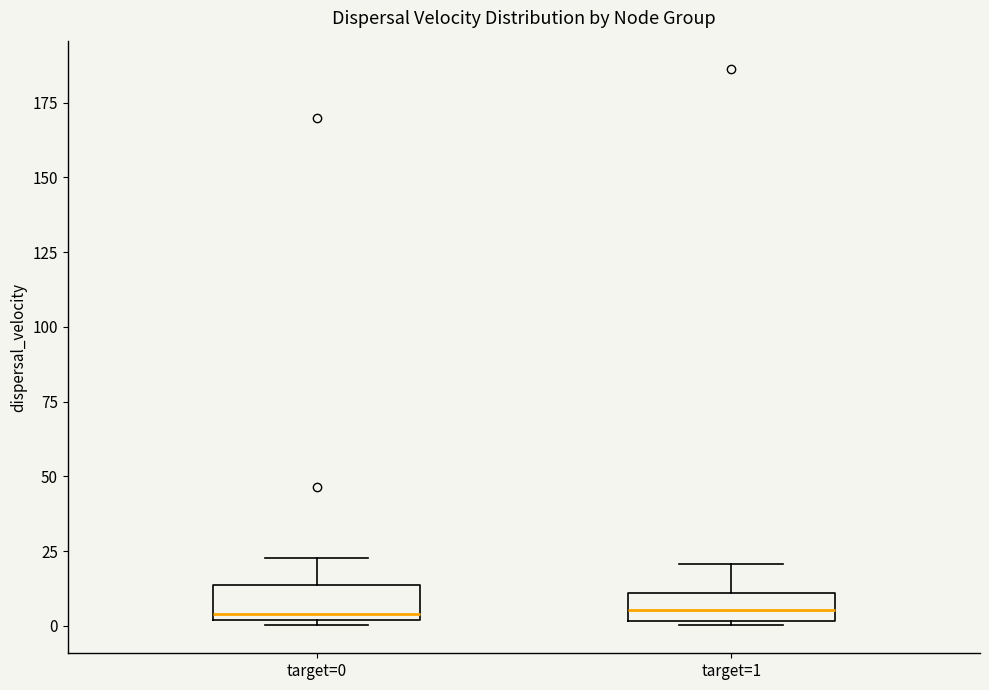

Reading left to right, transcribe this box plot: for each box, give where its median line is, the range the box spans, and where its two whiskers end, as read against the y-axis. The values are not printed on the chart, so give them approximately, as read against the axis.

target=0: median 5, box 0 to 15, whiskers 0 (just below the box's lower edge) to 25
target=1: median 5, box 0 to 10, whiskers 0 to 20